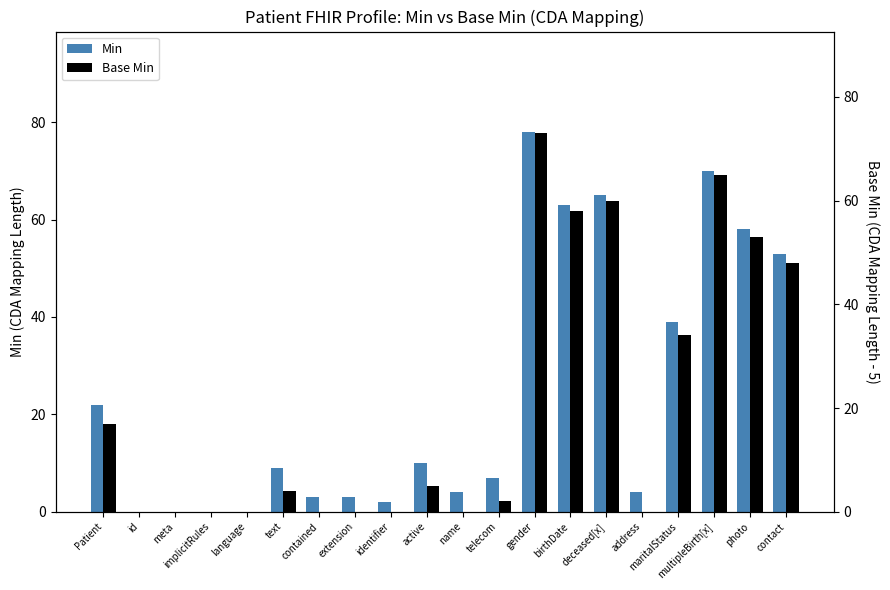

How many categories are shown in the chart?

20